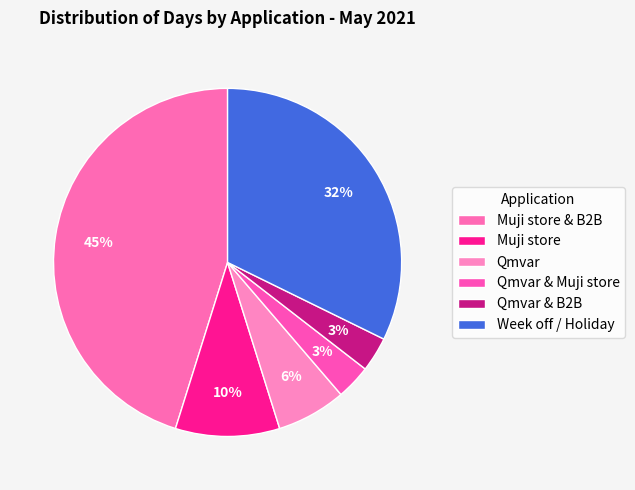

To the nearest percent, what is the difference between the Qmvar & B2B and Muji store & B2B slice percentages?

42%